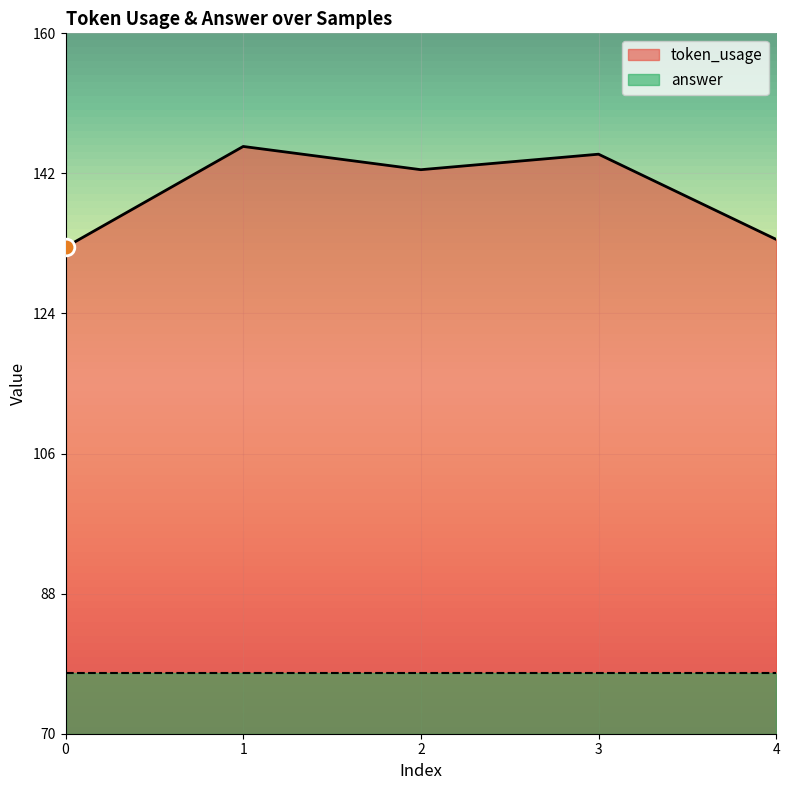

The value at 4 is 134. True or false?

True